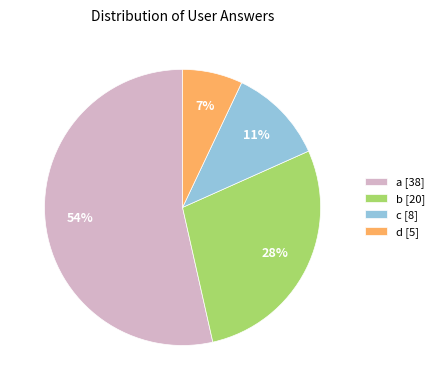

Rank the categories by value from highest to lowest.

a, b, c, d